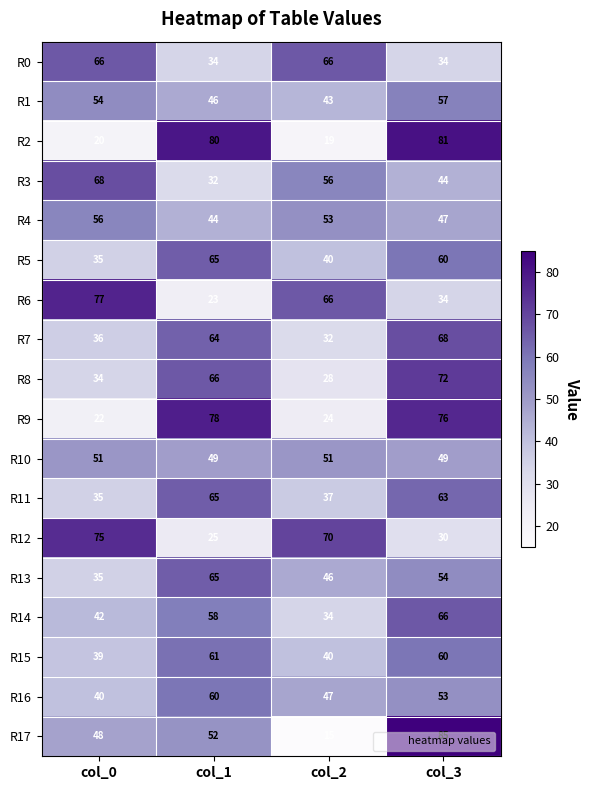

How many series are shown in this chart?

18